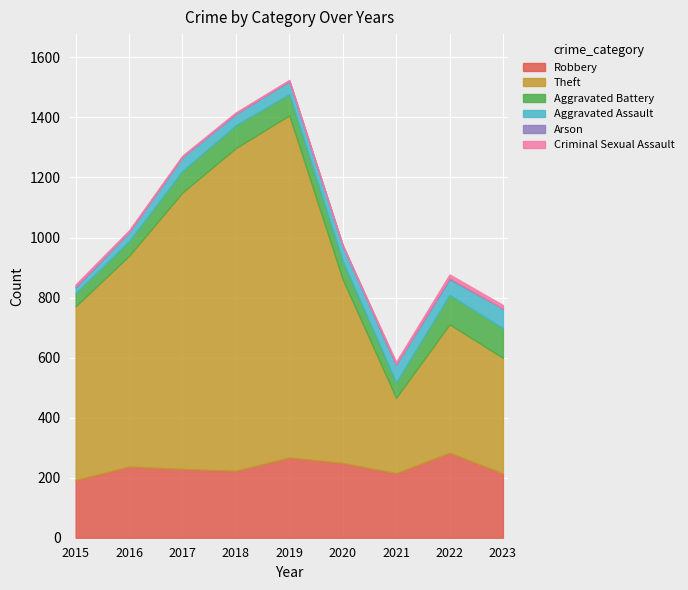

What is the value of the Aggravated Battery point at the 1st from the left?

44